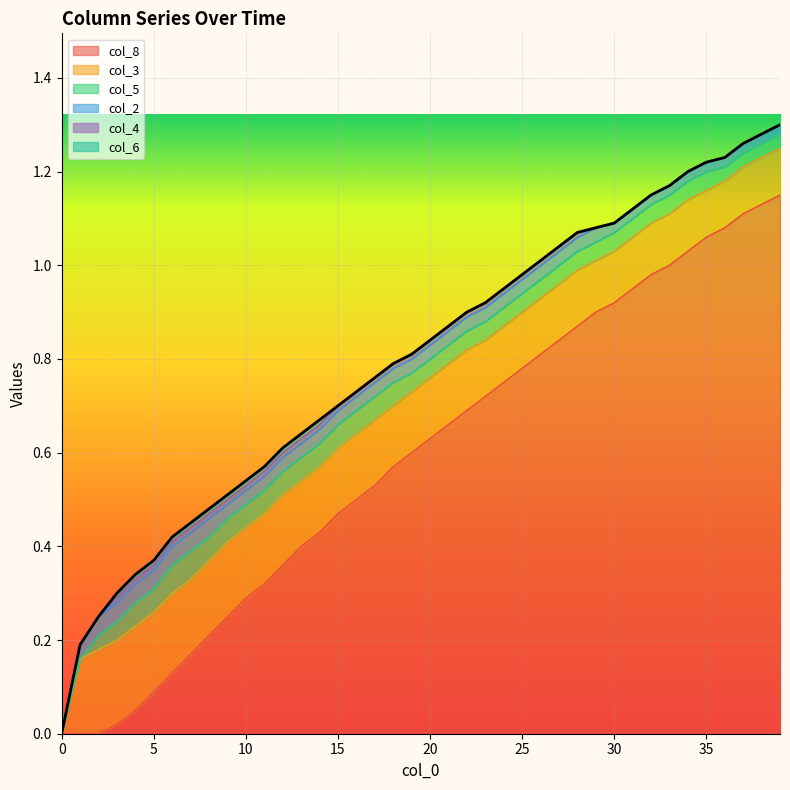

Which category has the highest value across all series?

39